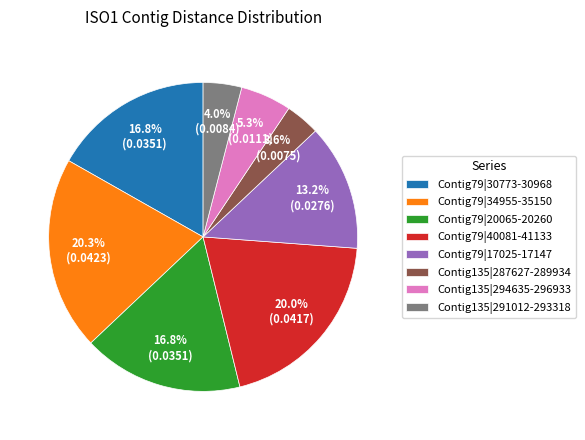

Combined, what portion of the pie is Contig79|40081-41133 and Contig79|17025-17147?

33.2%